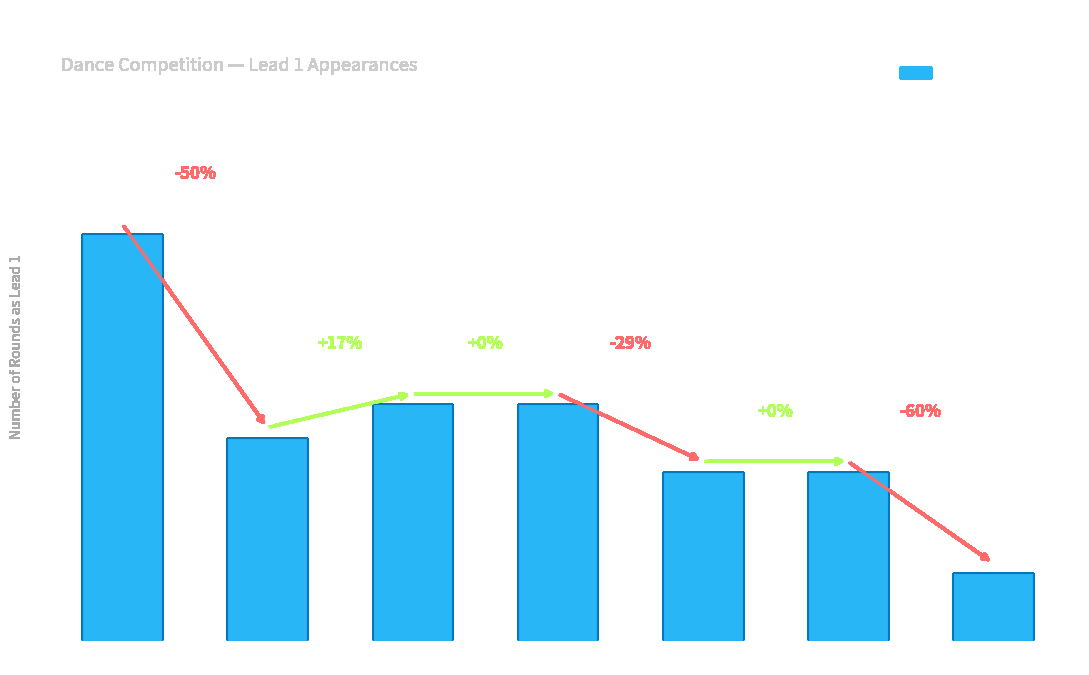

How many series are shown in this chart?

1